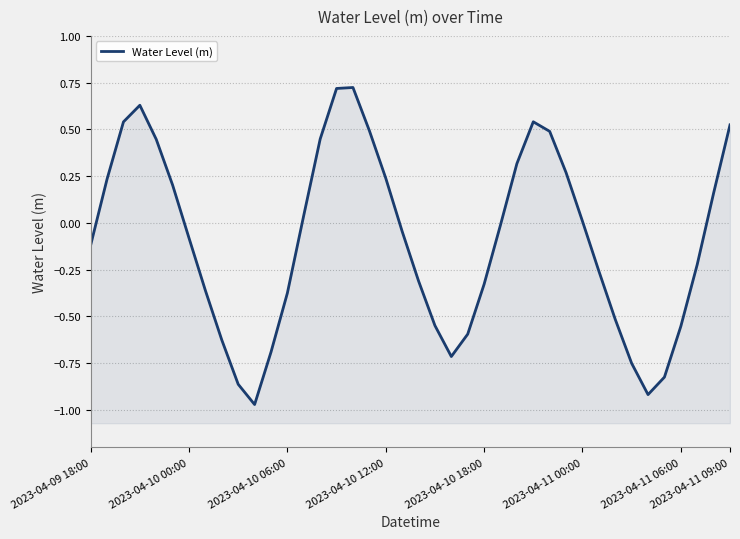

How many data points are above 0?

18